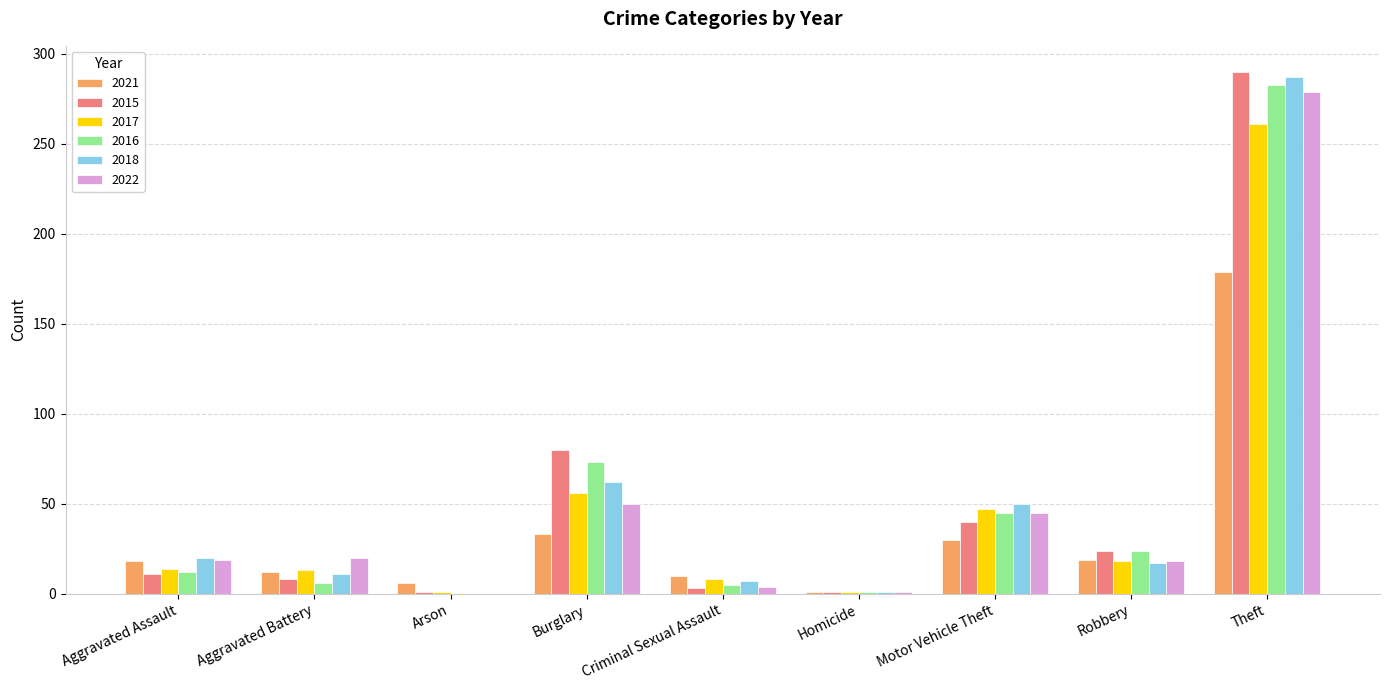

What is the total value across all series at Motor Vehicle Theft?

257